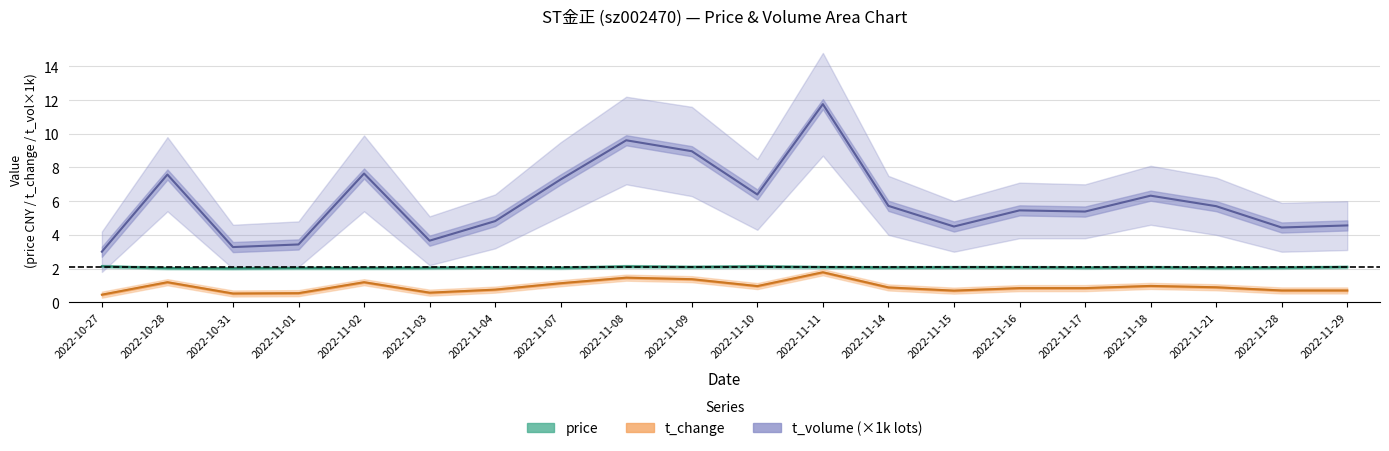

What is the difference between the maximum and minimum values in the price (line) series?

0.1